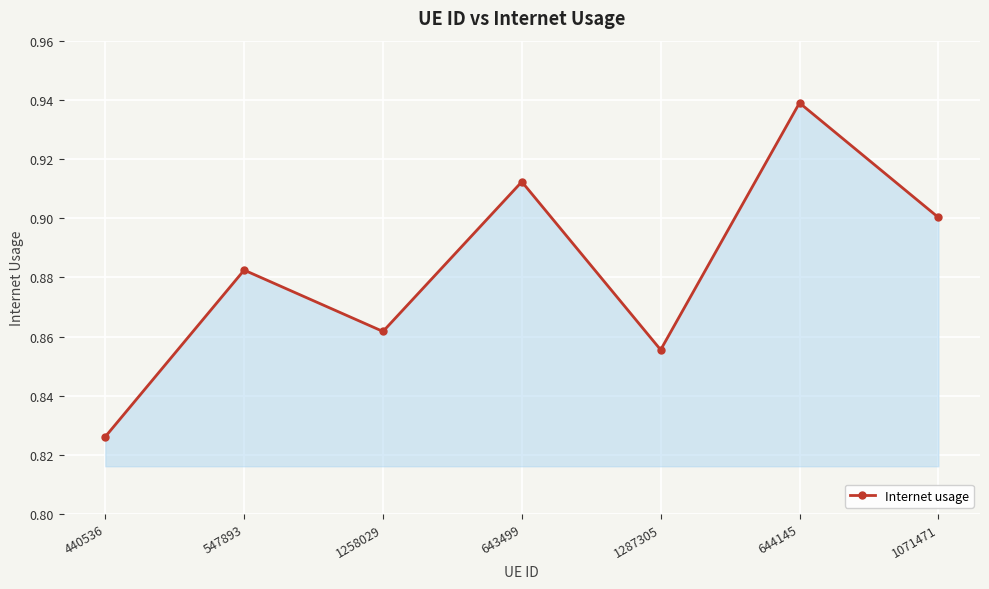

Count the values in the range 0 to 1.

7